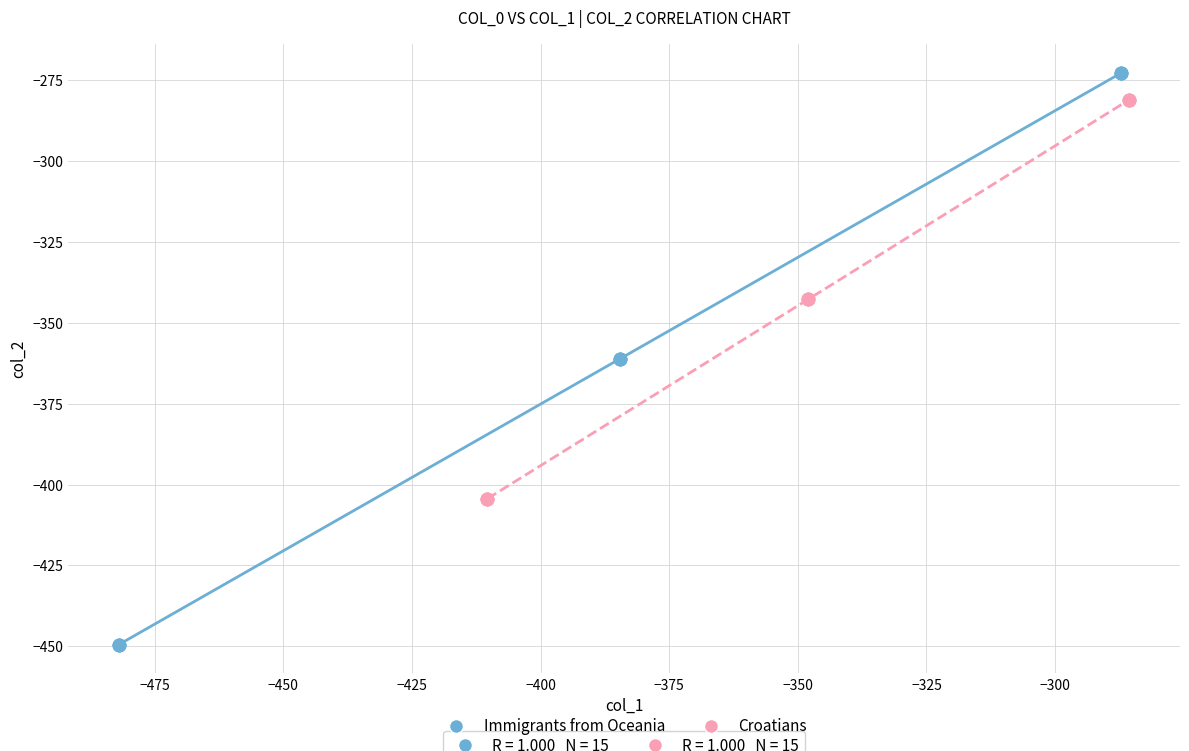

Which series reaches the minimum Y coordinate?

Immigrants from Oceania